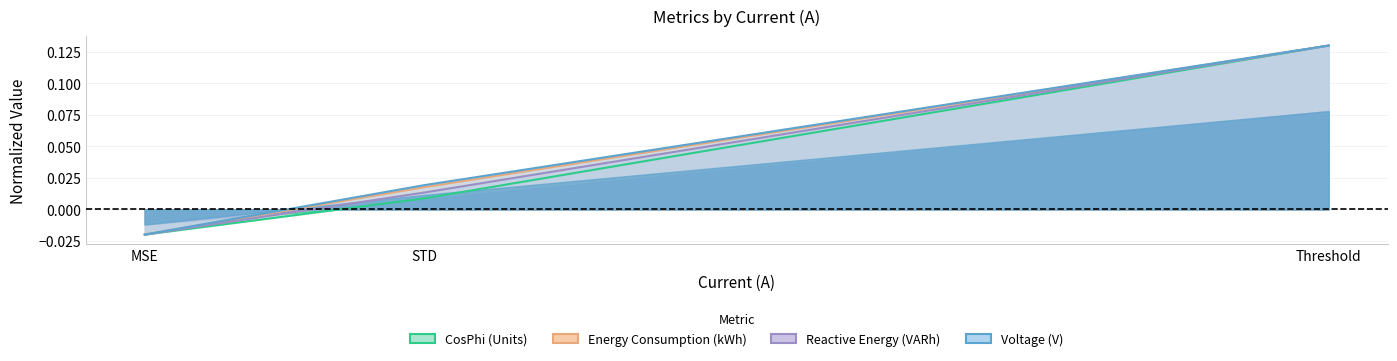

What position from the right is STD?

2